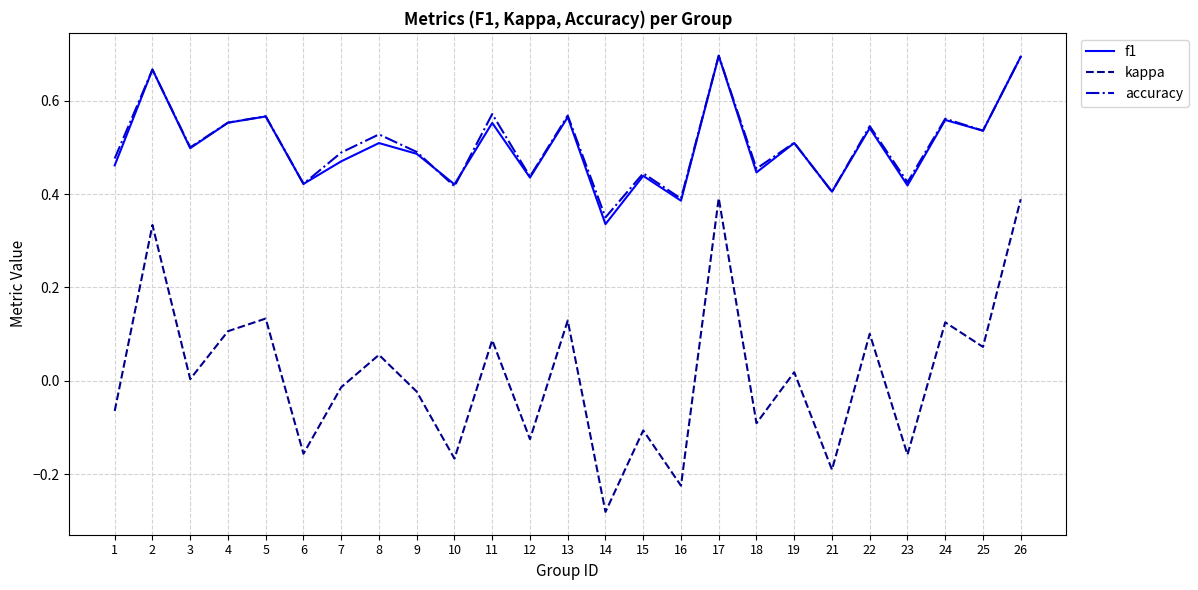

Is the value of kappa at 24 greater than the value of accuracy at 19?

No